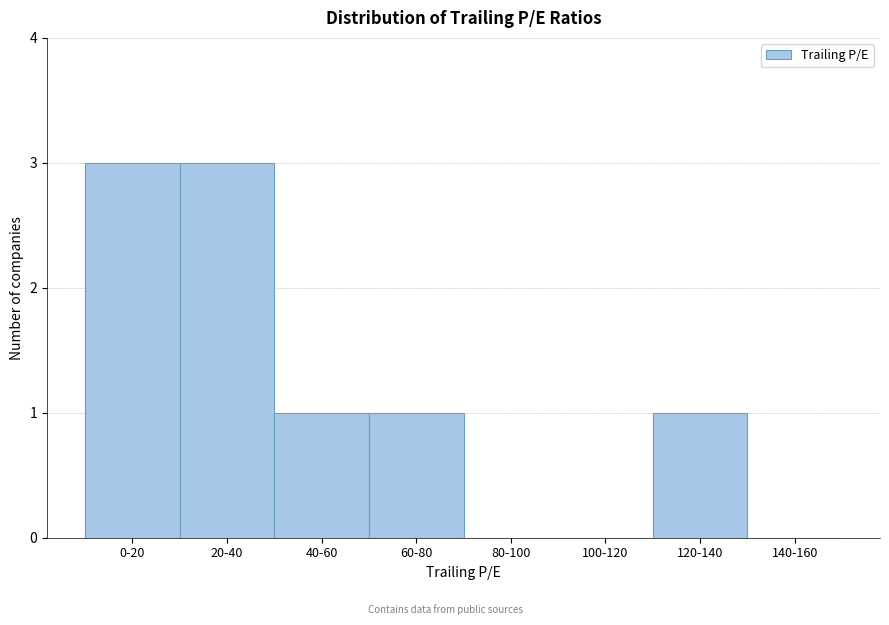

Reading right to left, list all the values displayed in this chart.

140-160=0	120-140=1	100-120=0	80-100=0	60-80=1	40-60=1	20-40=3	0-20=3